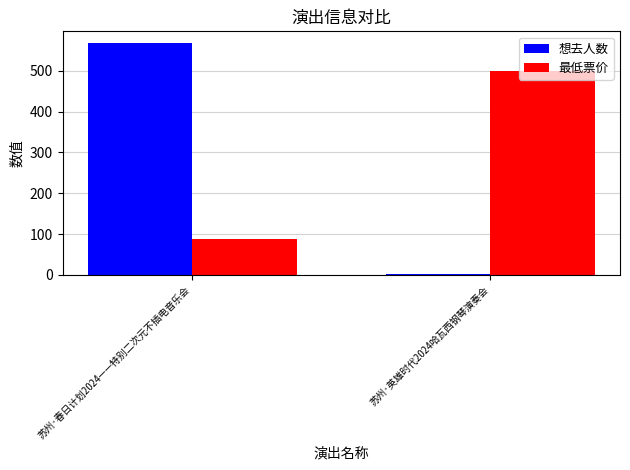

What is the sum of all 最低票价 values?

587